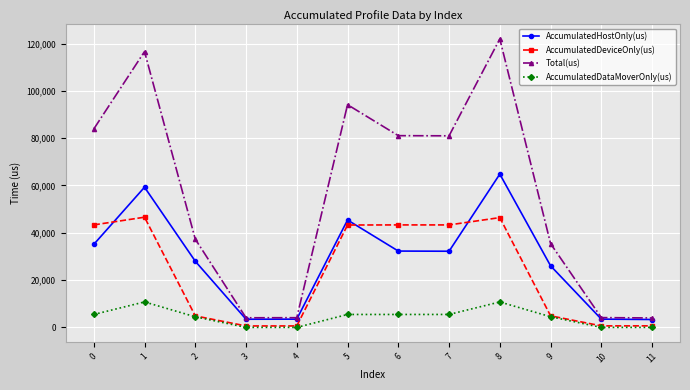

True or false: AccumulatedDataMoverOnly(us) and AccumulatedHostOnly(us) cross at least once.

False